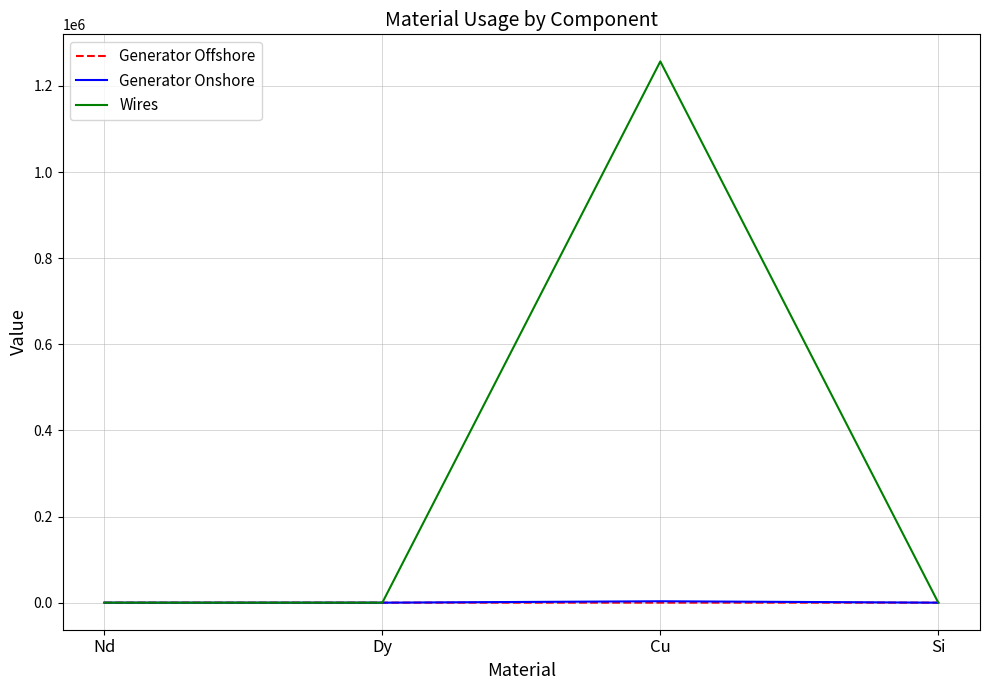

What is the maximum value for Wires?

1257051.9